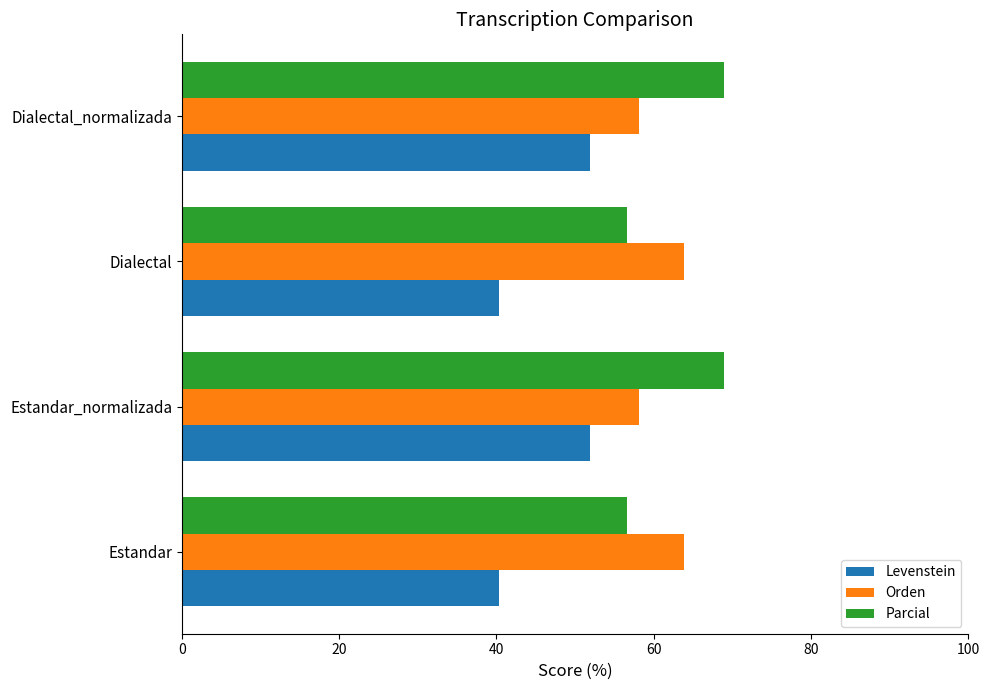

Which series has the largest total across all categories?

Parcial